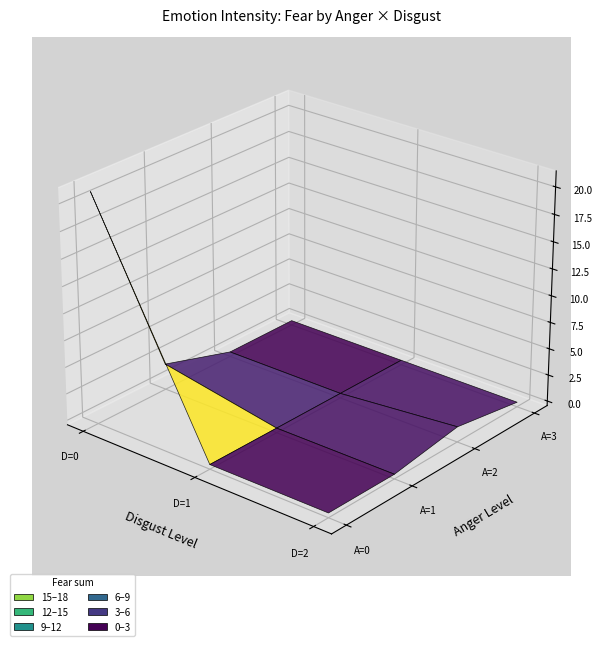

Between 2 and 4, which is larger?

2